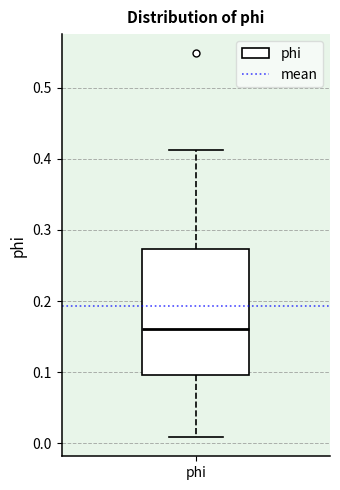

Where does the upper whisker of the box for phi end on the y-axis? The values are not printed on the chart, so give them approximately, as read against the axis.

0.41